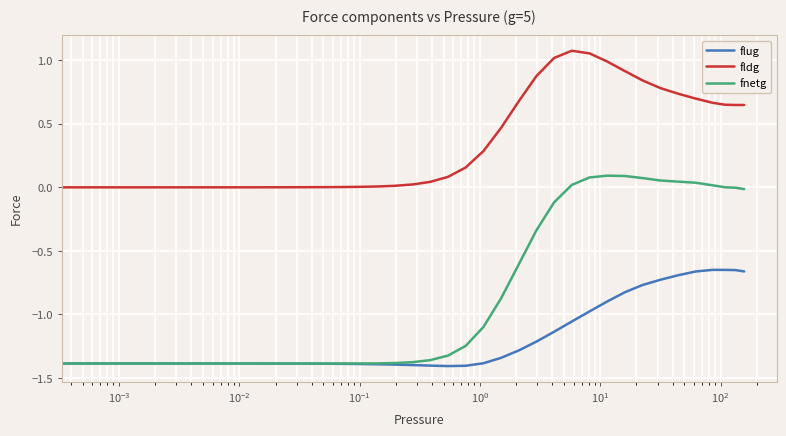

Is this an area chart (filled region under the line)?

No